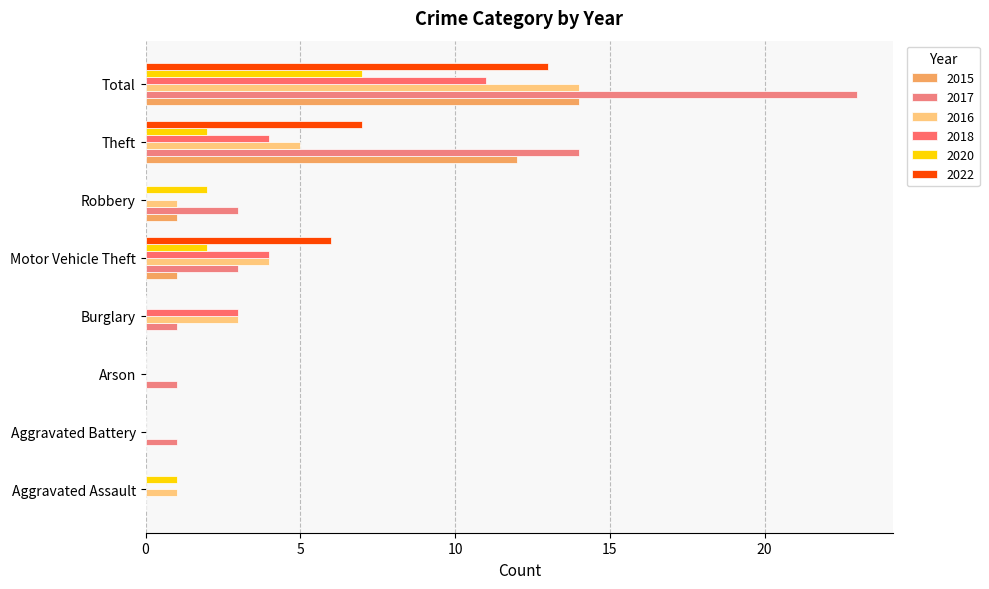

What is the label of the 8th bar from the right?

Aggravated Assault